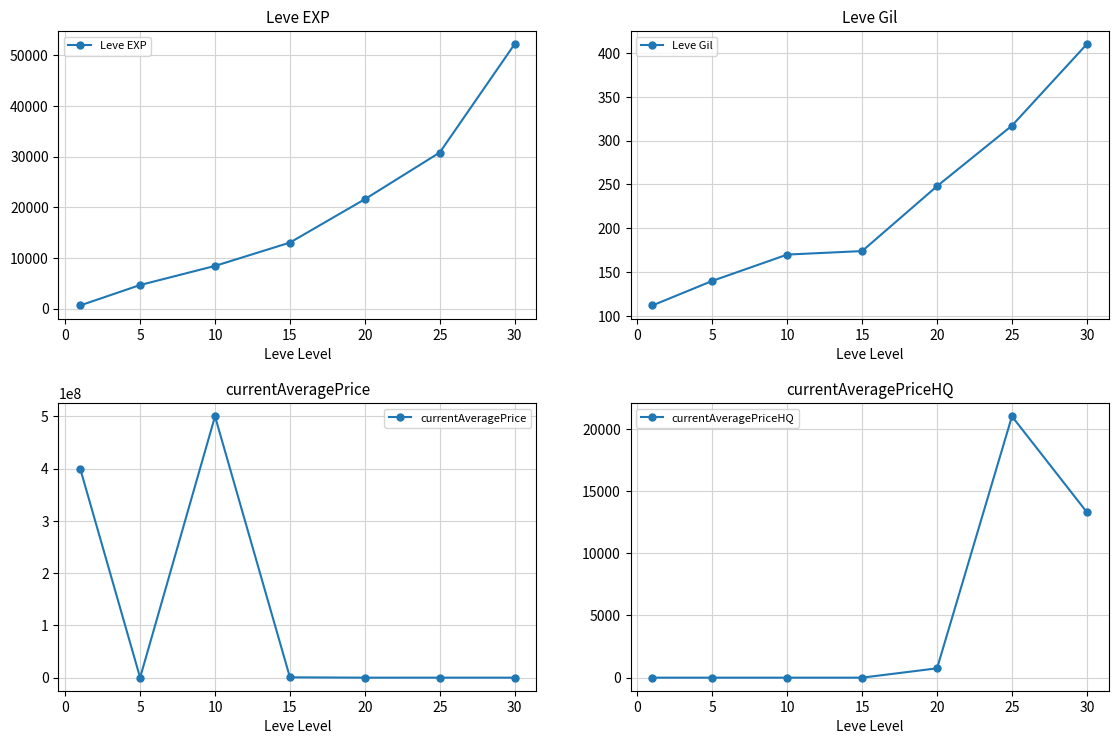

The Leve EXP series shows 8321.5 at 5. True or false?

False